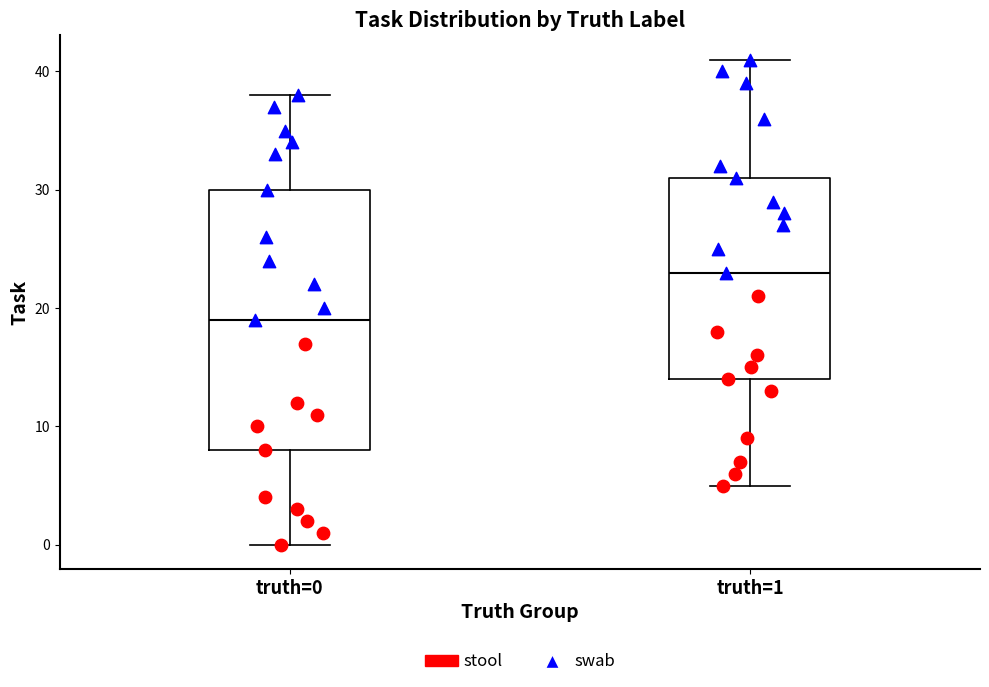

Reading left to right, read every box against the y-axis: the position of its median line, the range the box covers, and the ends of its whiskers. The values are not printed on the chart, so give them approximately, as read against the axis.

truth=0: median 19, box 8 to 30, whiskers 0 to 38
truth=1: median 23, box 14 to 31, whiskers 5 to 41